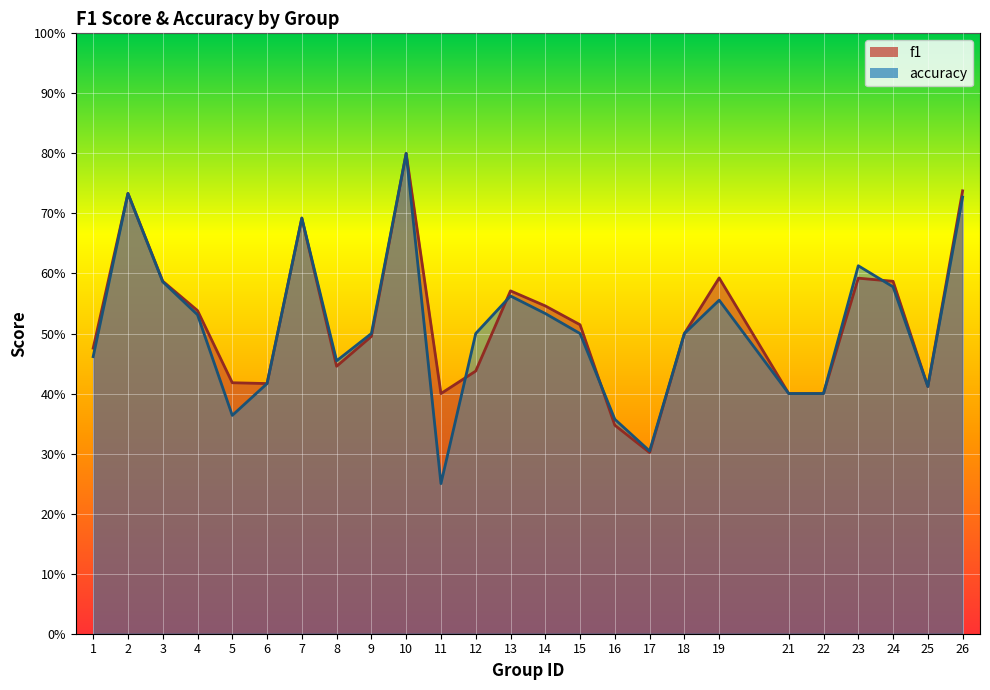

Which label corresponds to the smallest value in the chart?

11